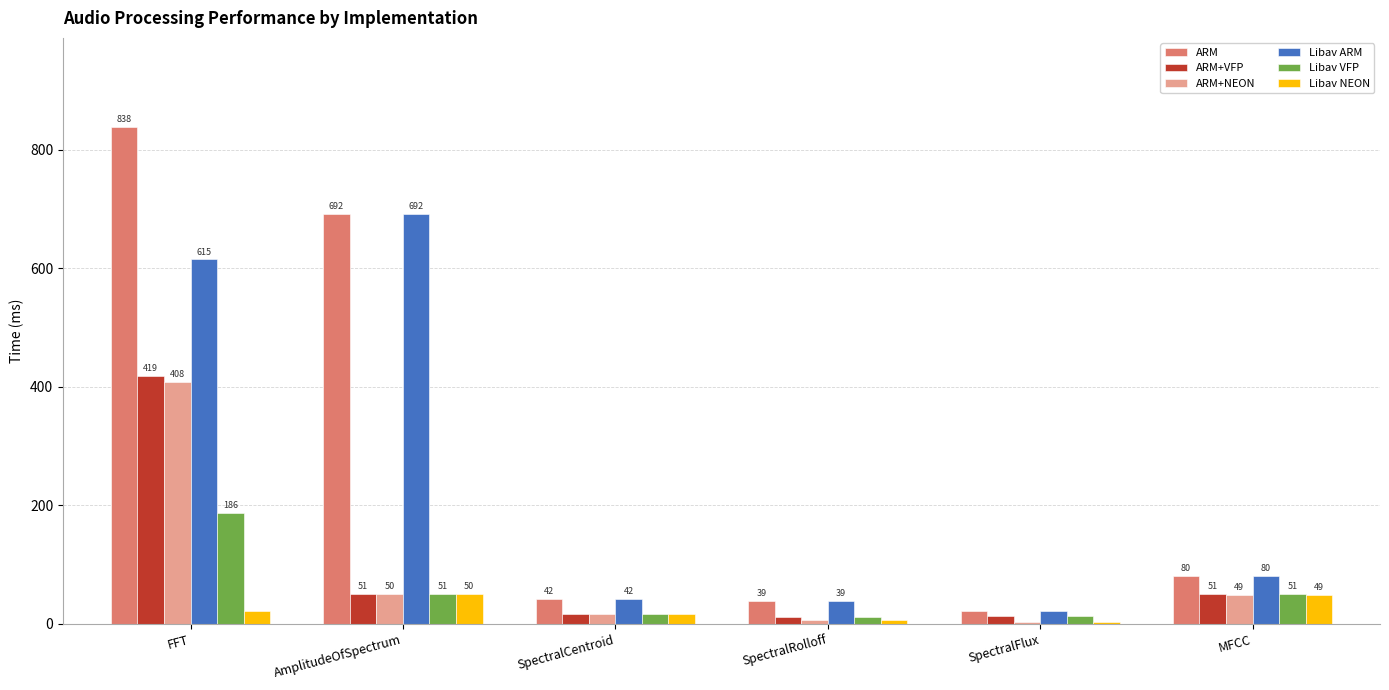

How many groups of bars are there?

6